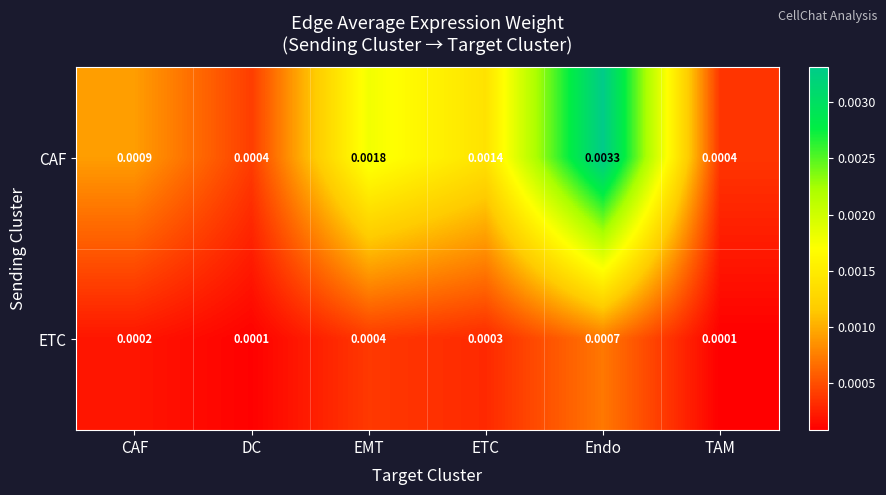

Between DC and ETC, which series saw the biggest shift?

CAF